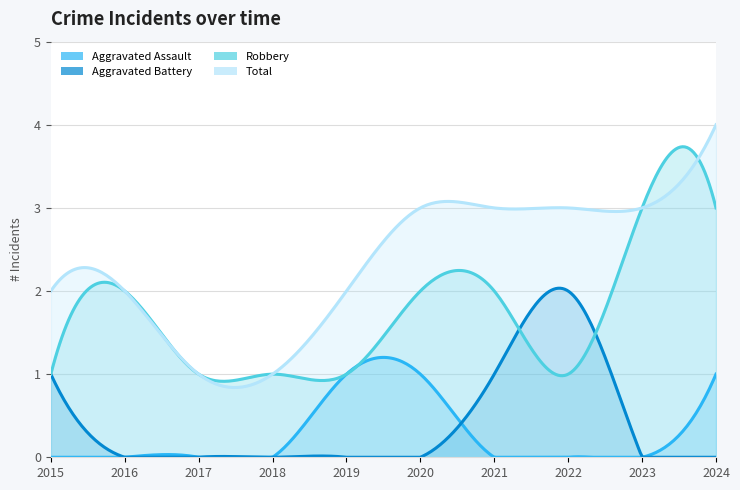

True or false: Aggravated Battery and Robbery cross at least once.

True